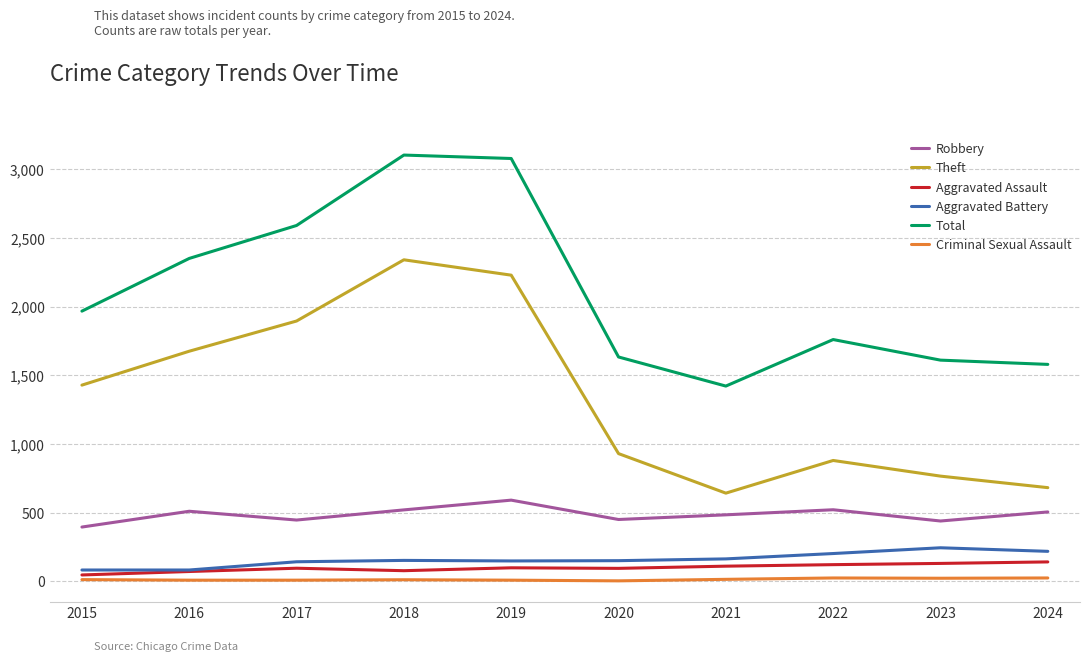

What is the greatest value displayed?

3105